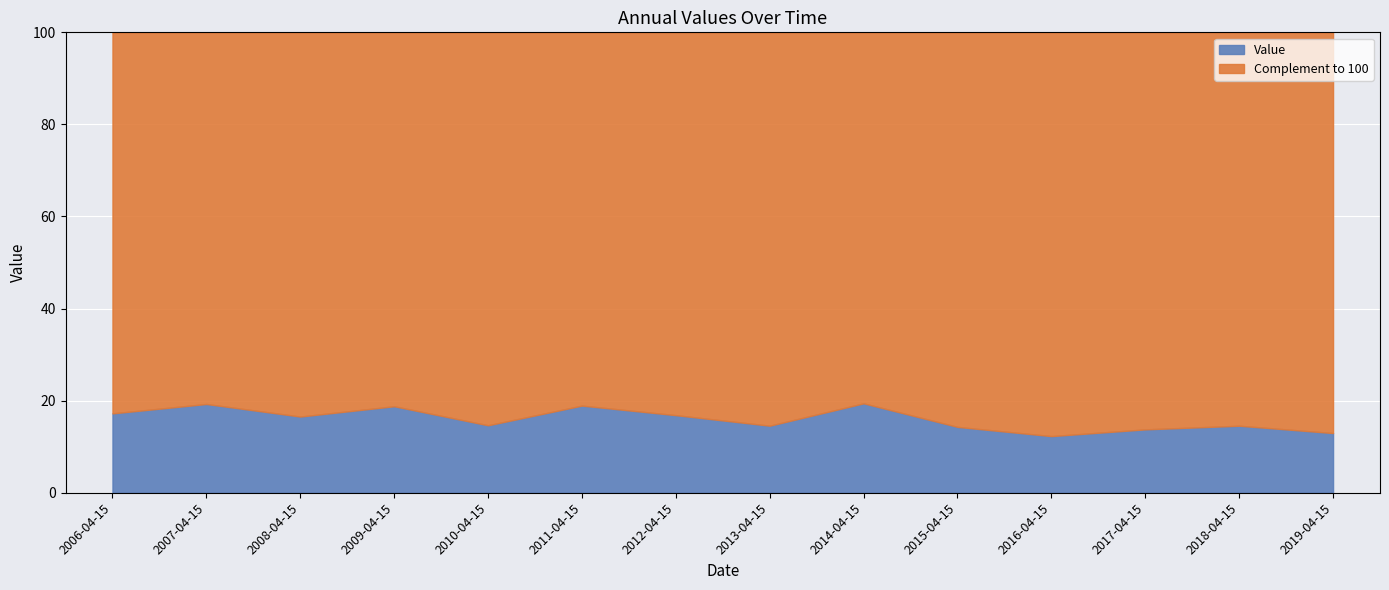

Which has a higher value, 2007-04-15 or 2011-04-15?

2007-04-15